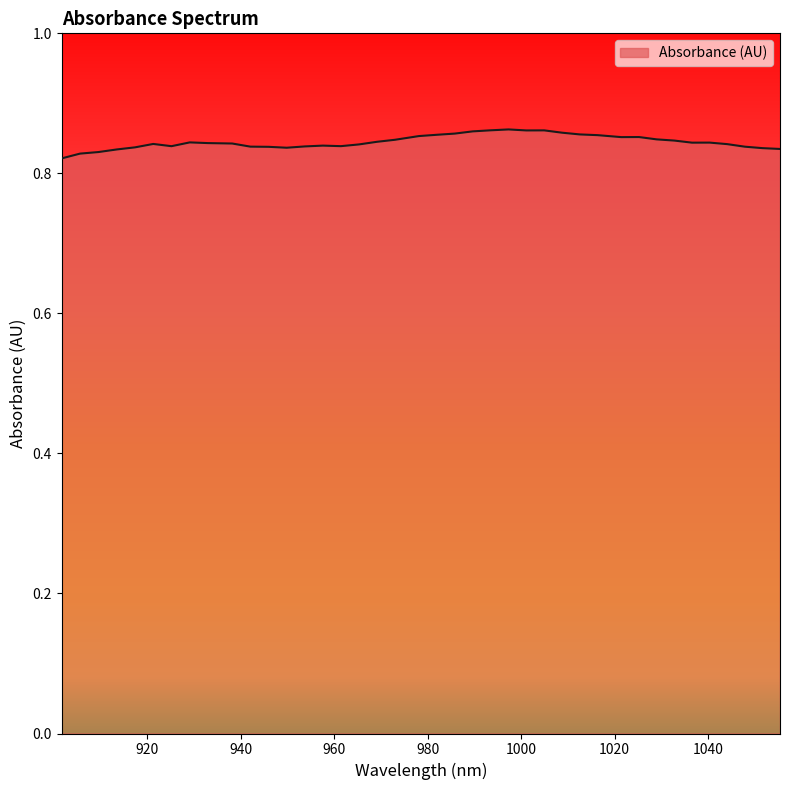

Reading left to right, transcribe all the data shown in this chart.

901.663021=0.8	905.592173=0.8	909.516909=0.8	913.437229=0.8	917.353134=0.8	921.264622=0.8	925.171696=0.8	929.074353=0.8	932.972595=0.8	938.163382=0.8	942.051321=0.8	945.934844=0.8	949.813951=0.8	953.688643=0.8	957.558919=0.8	961.424779=0.8	965.286223=0.8	969.143252=0.8	972.995866=0.8	978.125814=0.9	981.968124=0.9	985.806019=0.9	989.639497=0.9	993.46856=0.9	997.293207=0.9	1001.113439=0.9	1004.929255=0.9	1008.740655=0.9	1012.54764=0.9	1016.350208=0.9	1021.413431=0.9	1025.205697=0.9	1028.993547=0.8	1032.776981=0.8	1036.556=0.8	1040.330603=0.8	1044.10079=0.8	1047.866561=0.8	1051.627917=0.8	1055.384857=0.8